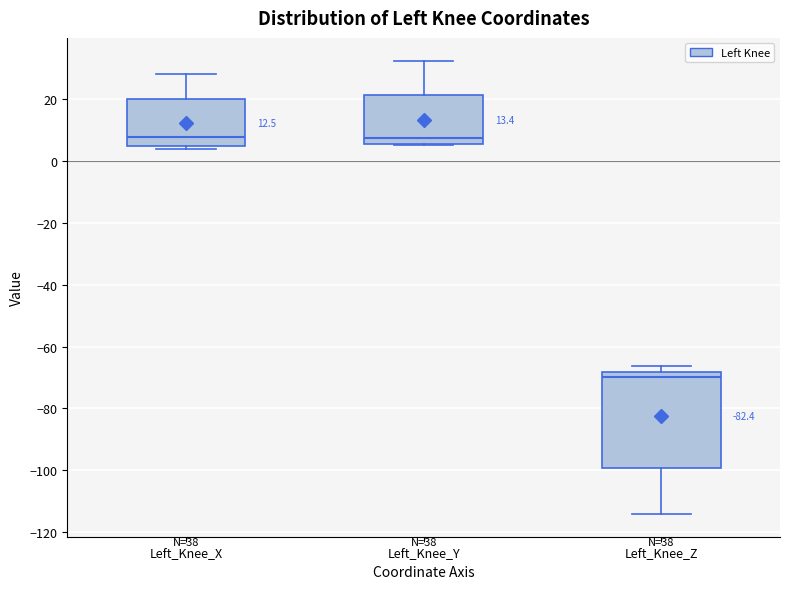

Comparing the boxes themselves (not the whiskers), which one is the tallest?

Left_Knee_Z